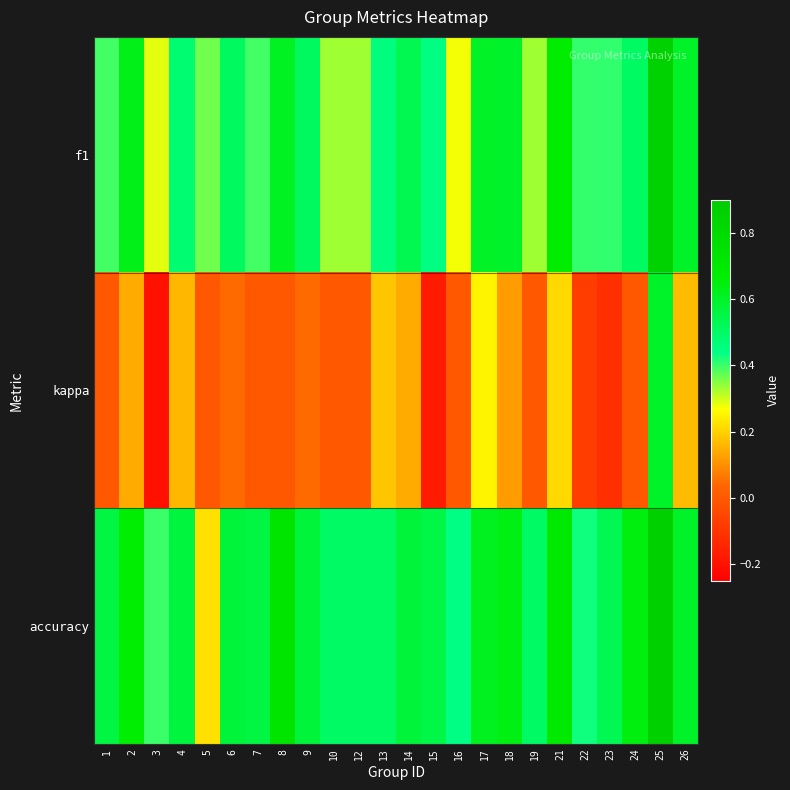

Which series has the largest total across all categories?

accuracy